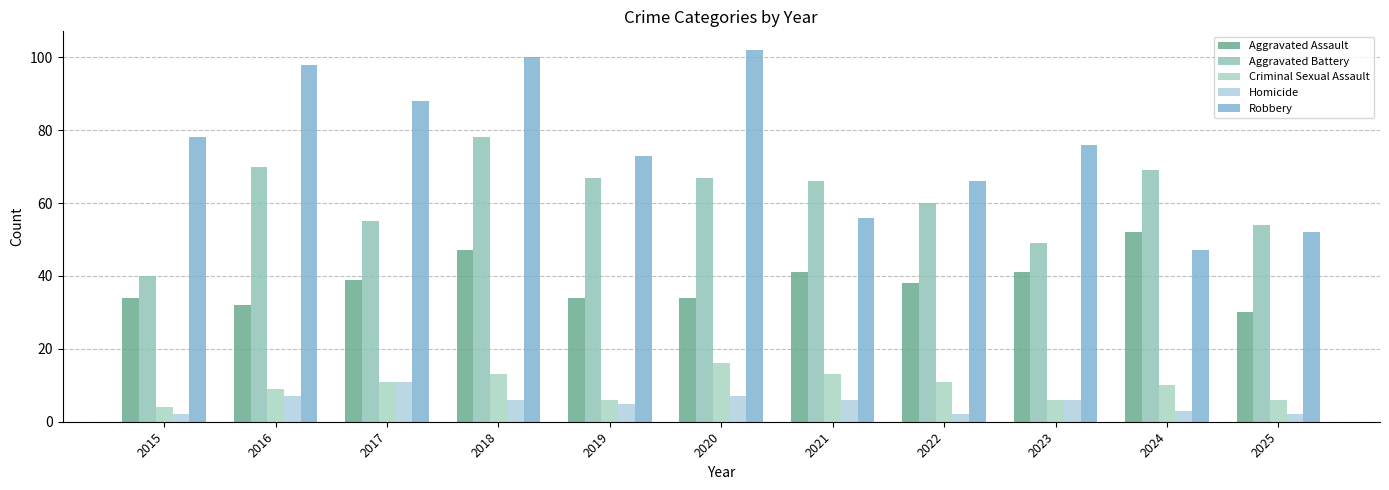

Reading left to right, list all the values displayed in this chart.

Aggravated Assault: 2015=34	2016=32	2017=39	2018=47	2019=34	2020=34	2021=41	2022=38	2023=41	2024=52	2025=30
Aggravated Battery: 2015=40	2016=70	2017=55	2018=78	2019=67	2020=67	2021=66	2022=60	2023=49	2024=69	2025=54
Criminal Sexual Assault: 2015=4	2016=9	2017=11	2018=13	2019=6	2020=16	2021=13	2022=11	2023=6	2024=10	2025=6
Homicide: 2015=2	2016=7	2017=11	2018=6	2019=5	2020=7	2021=6	2022=2	2023=6	2024=3	2025=2
Robbery: 2015=78	2016=98	2017=88	2018=100	2019=73	2020=102	2021=56	2022=66	2023=76	2024=47	2025=52